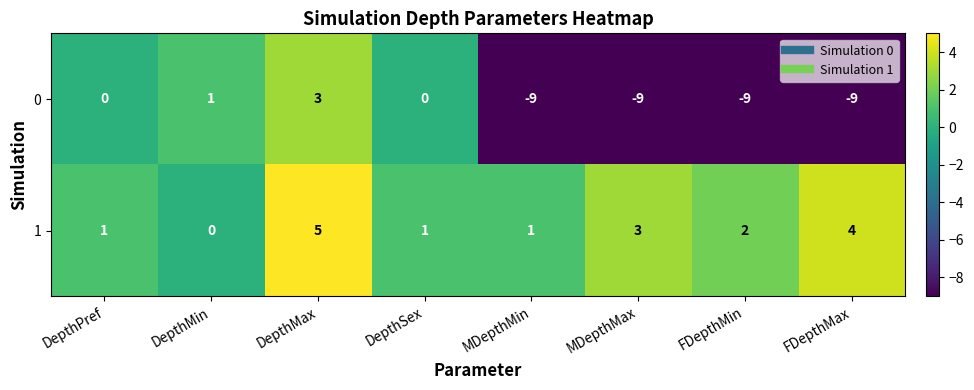

Where does the 1 series first go above 2?

DepthMax